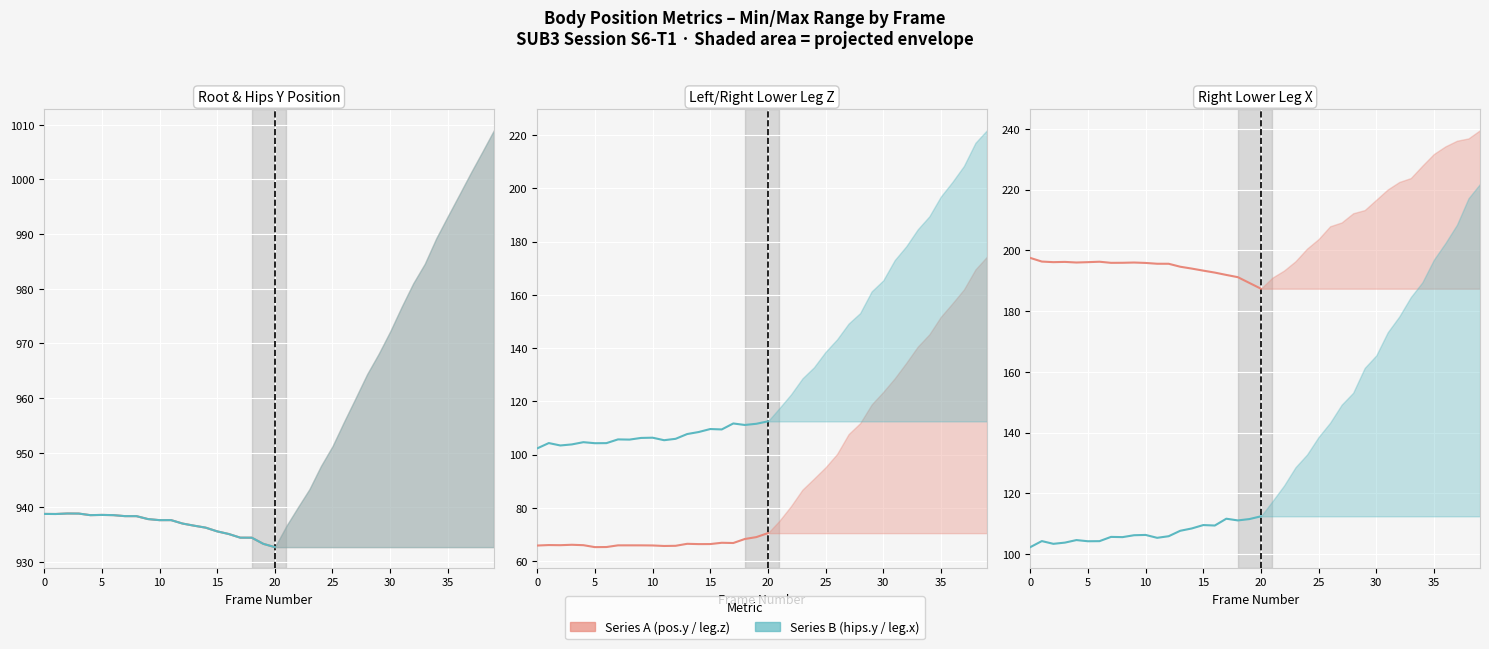

At which label is hips.position.y closest to 935?

16